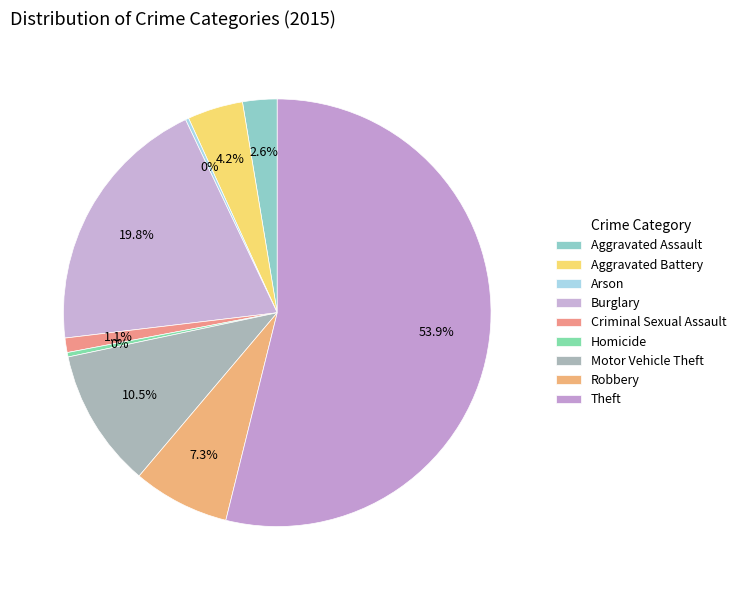

Do Arson and Theft together represent more than half of the pie?

Yes